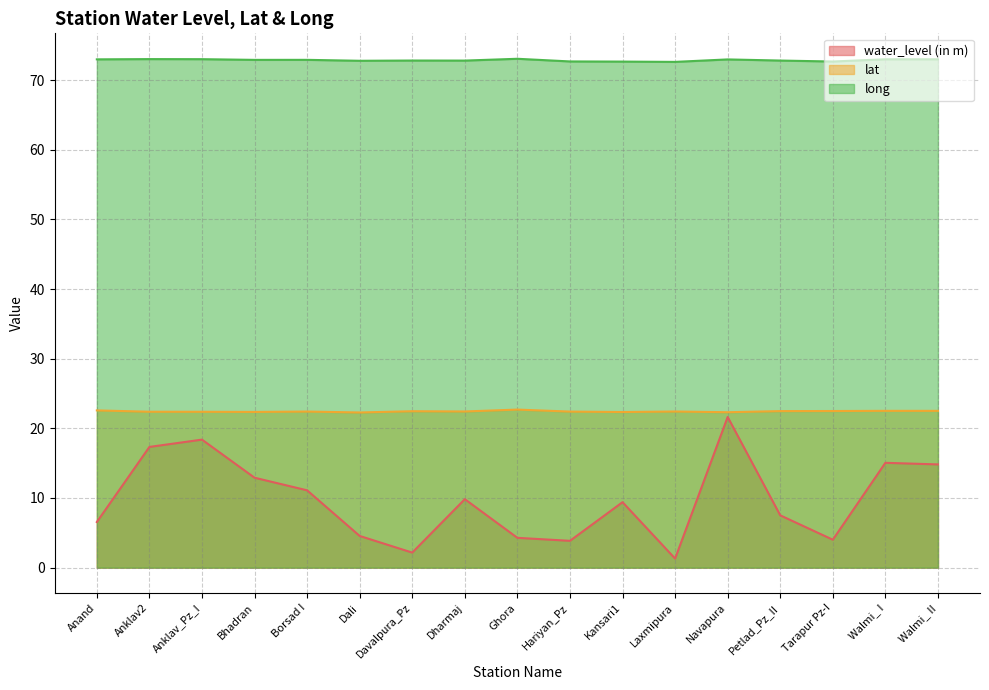

True or false: lat and water_level (in m) cross at least once.

False